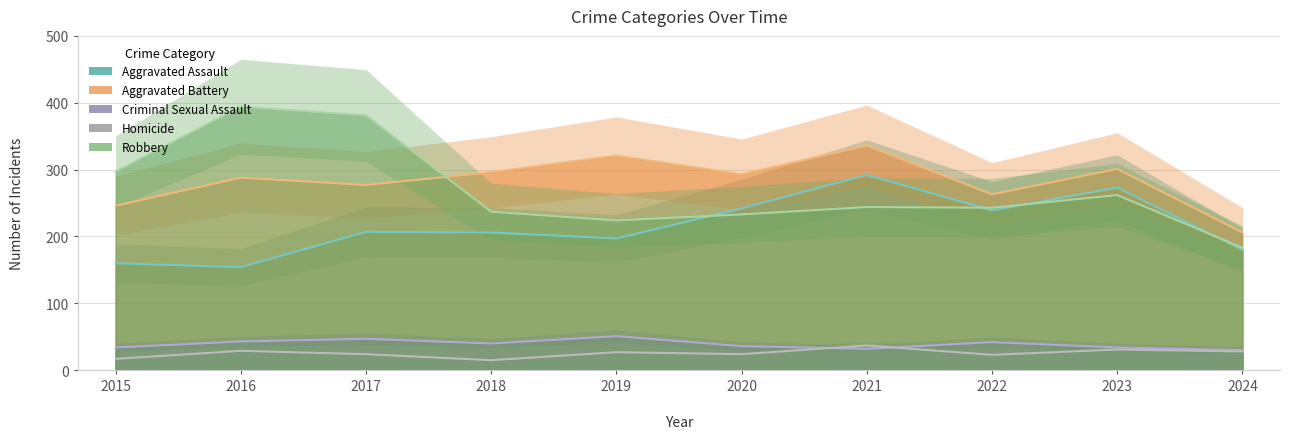

True or false: Homicide has a value of 37 at 2021.

True